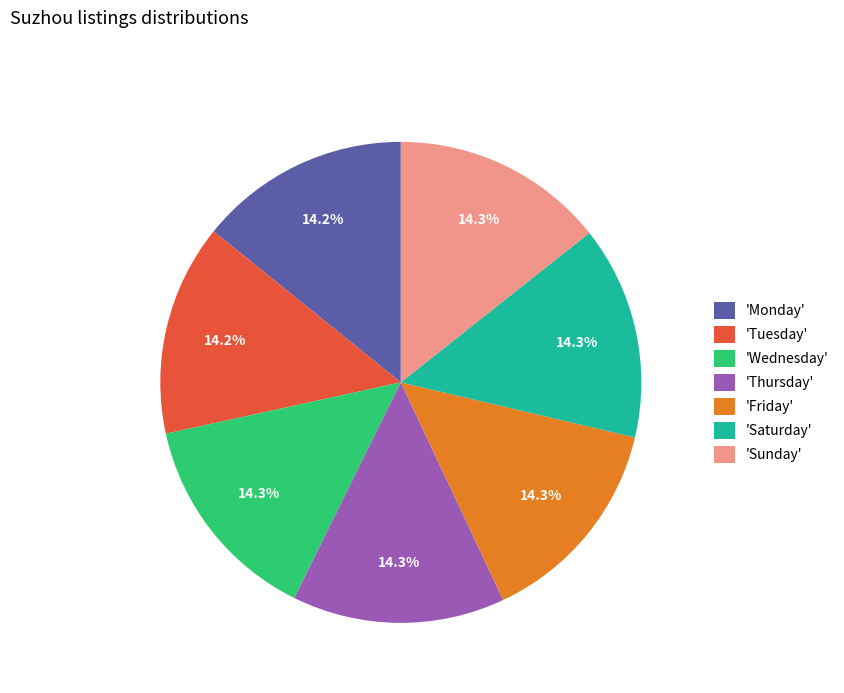

What is the ratio of the value at 'Monday' to the value at 'Saturday'?

1.0